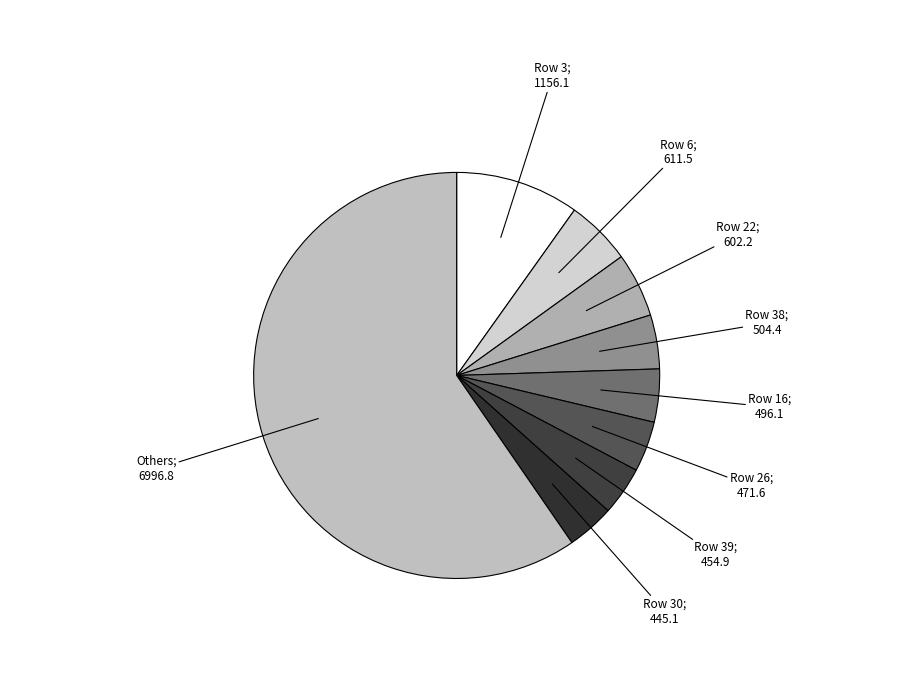

Is there any slice that represents more than half of the pie?

Yes